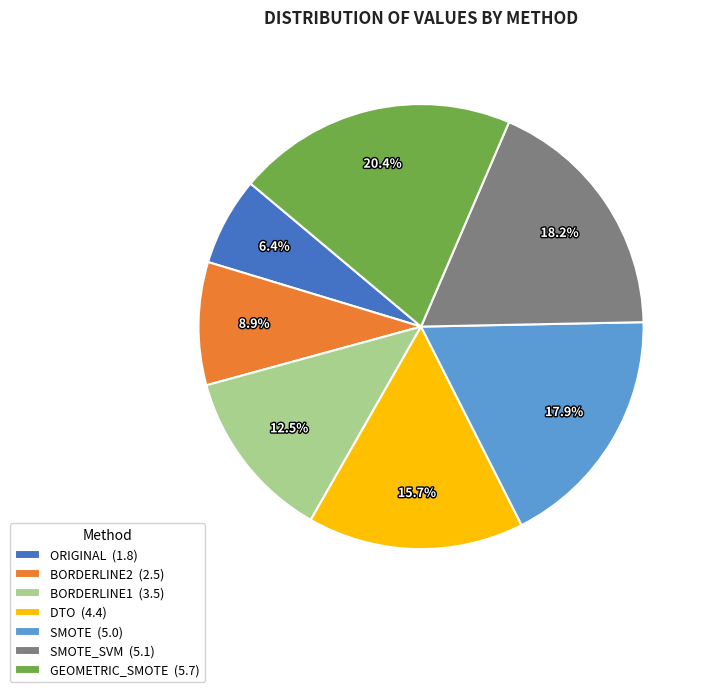

What is the total percentage of ORIGINAL (1.8) and BORDERLINE1 (3.5)?

18.9%